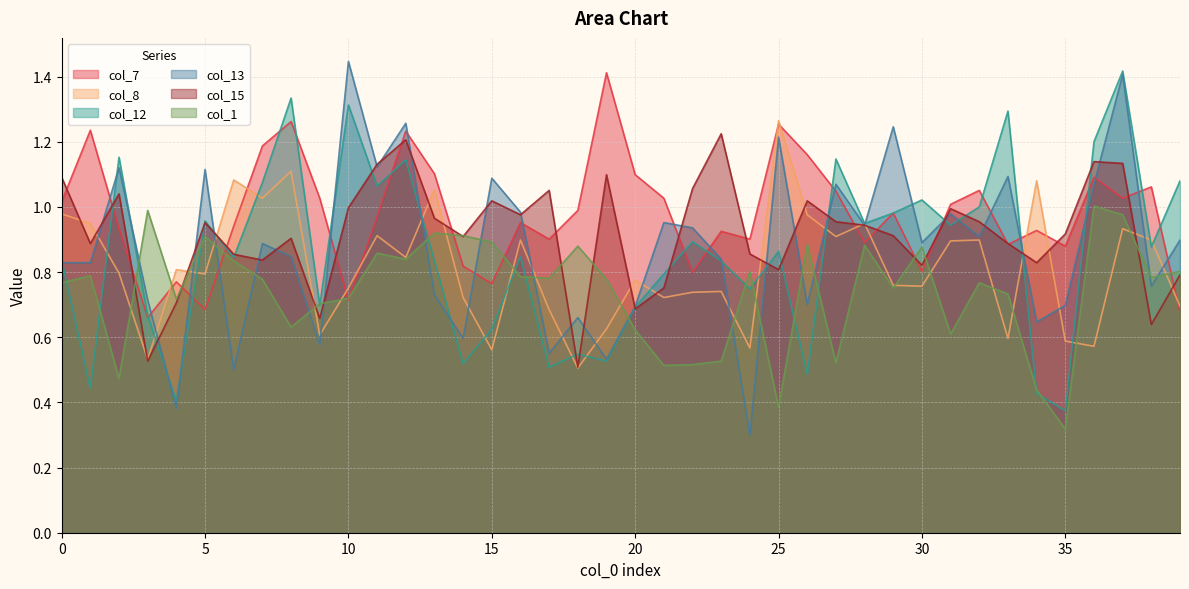

Which series ends up on top after the final intersection of col_7 and col_8?

col_8